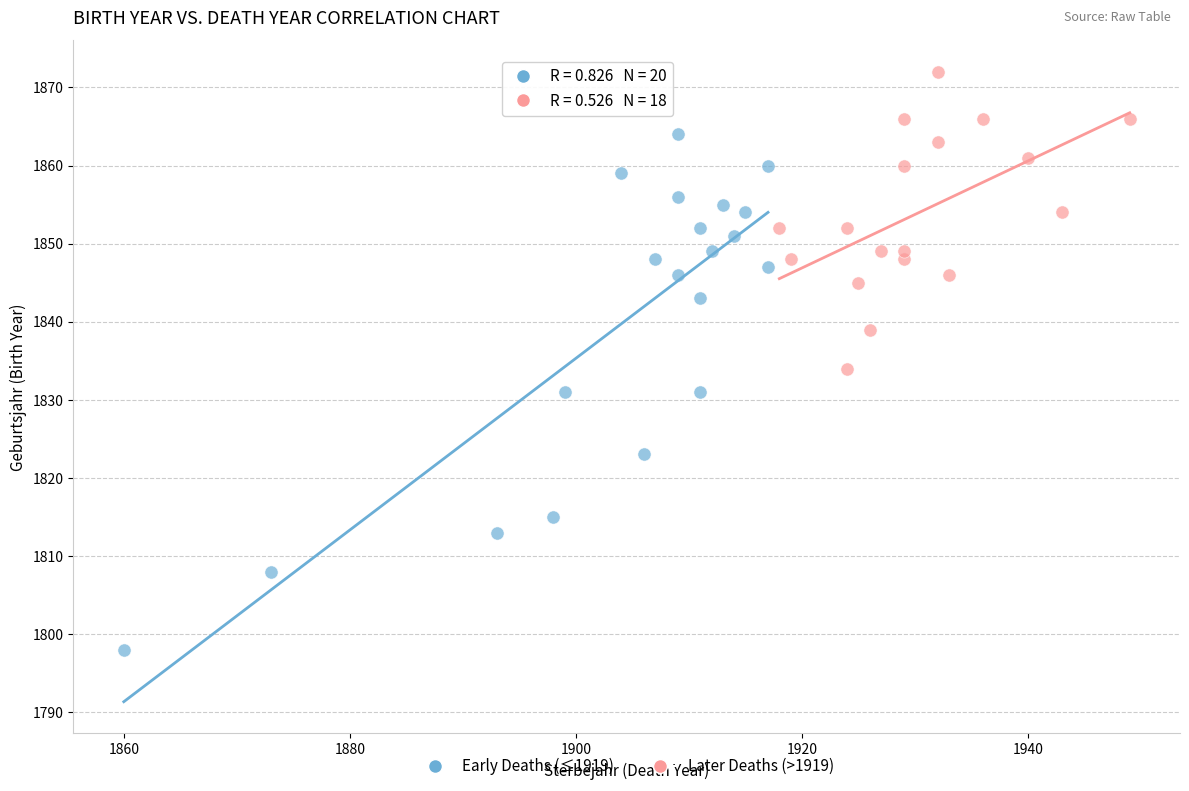

Which series reaches the minimum Y coordinate?

Early Deaths (≤1919)